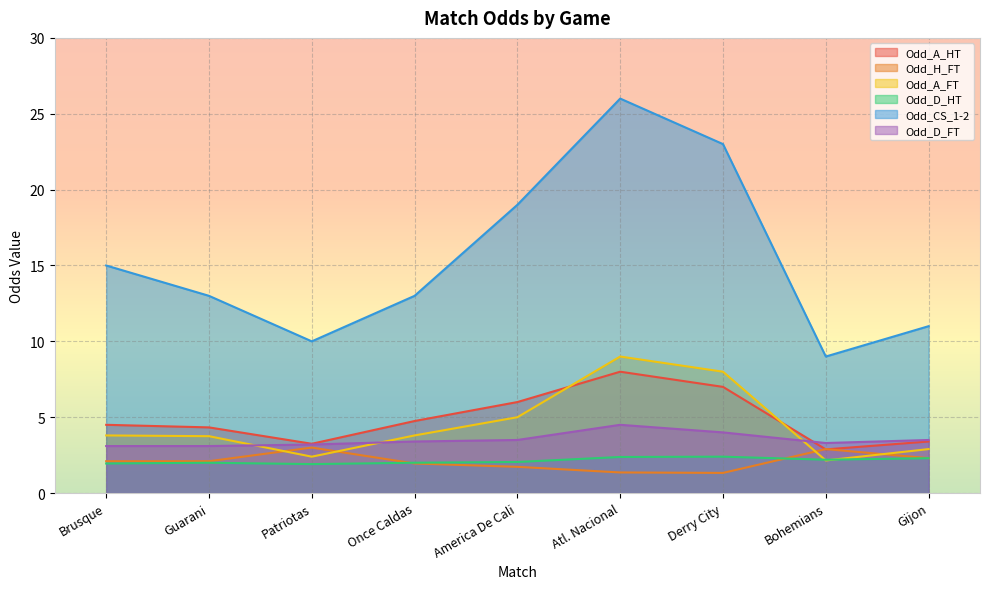

What is the difference between the second highest and minimum values in the Odd_D_FT series?

0.9